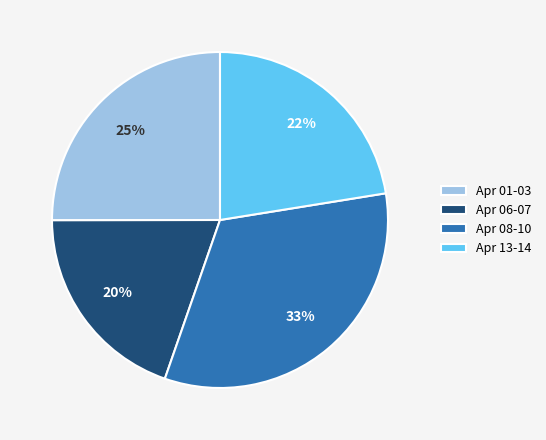

Rank the categories by value from highest to lowest.

Apr 08-10, Apr 01-03, Apr 13-14, Apr 06-07